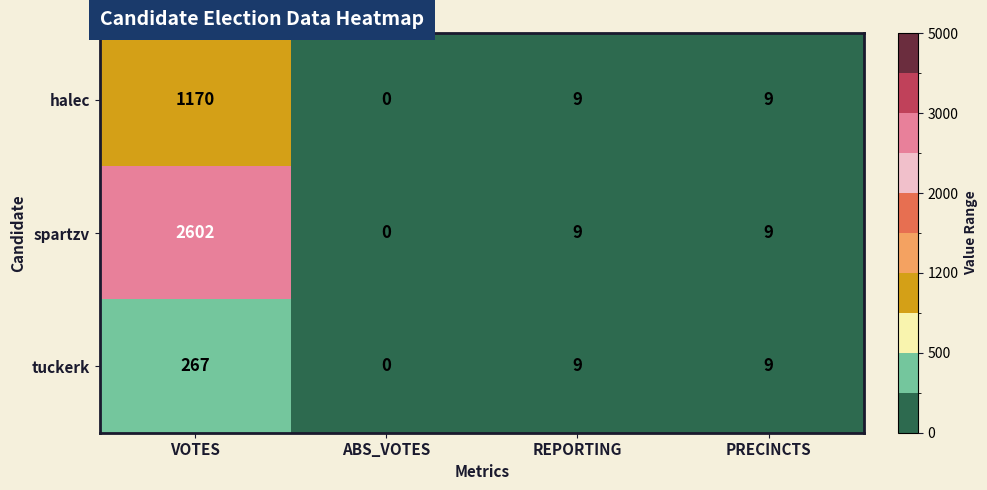

Which series has the largest total across all categories?

spartzv